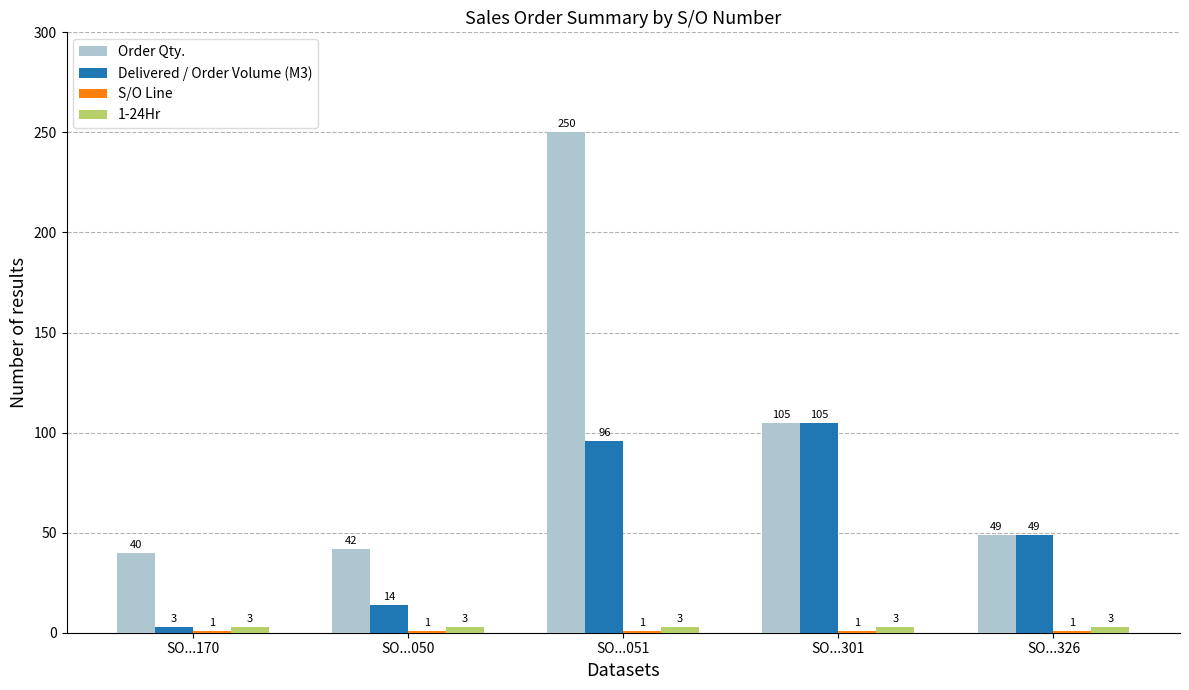

What is the total value across all series at SO...050?

60